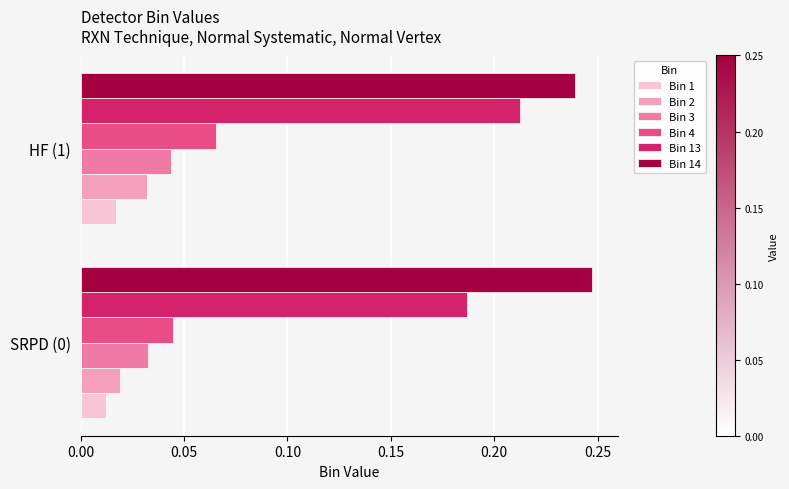

The Bin 13 series shows 0.3 at SRPD (0). True or false?

False